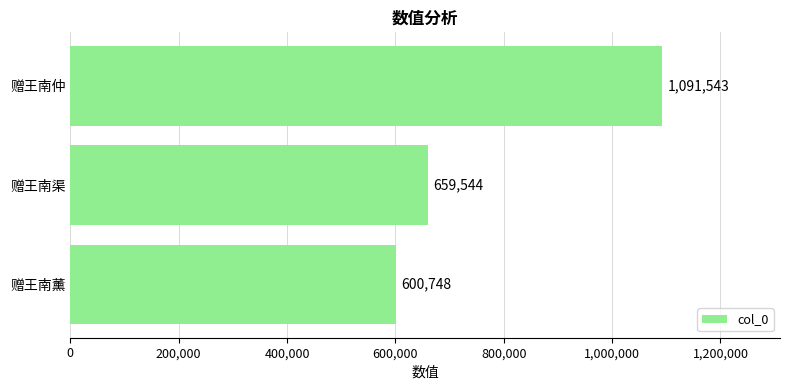

What is the greatest value displayed?

1091543